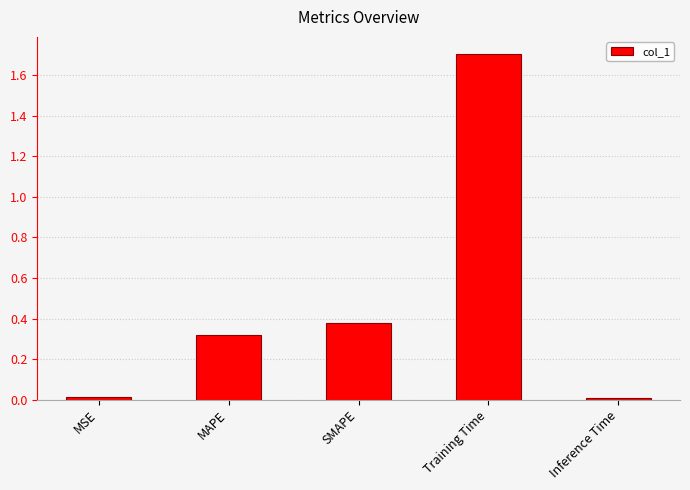

The value at Training Time is 2.7. True or false?

False